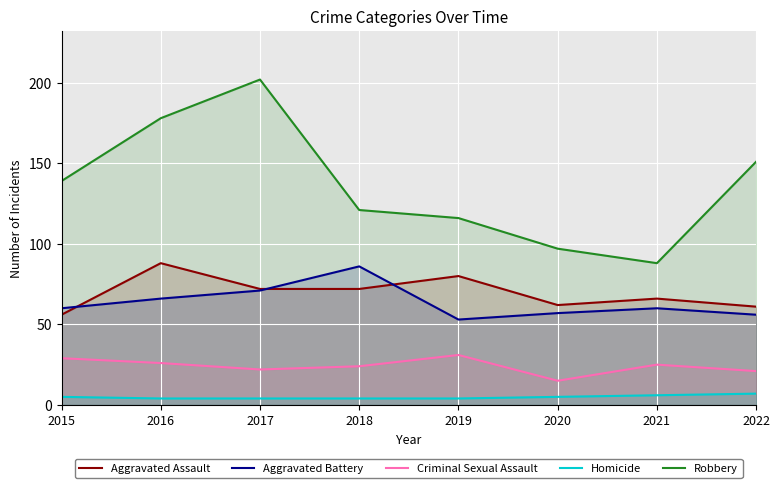

At which category is the sum across all series the highest?

2017